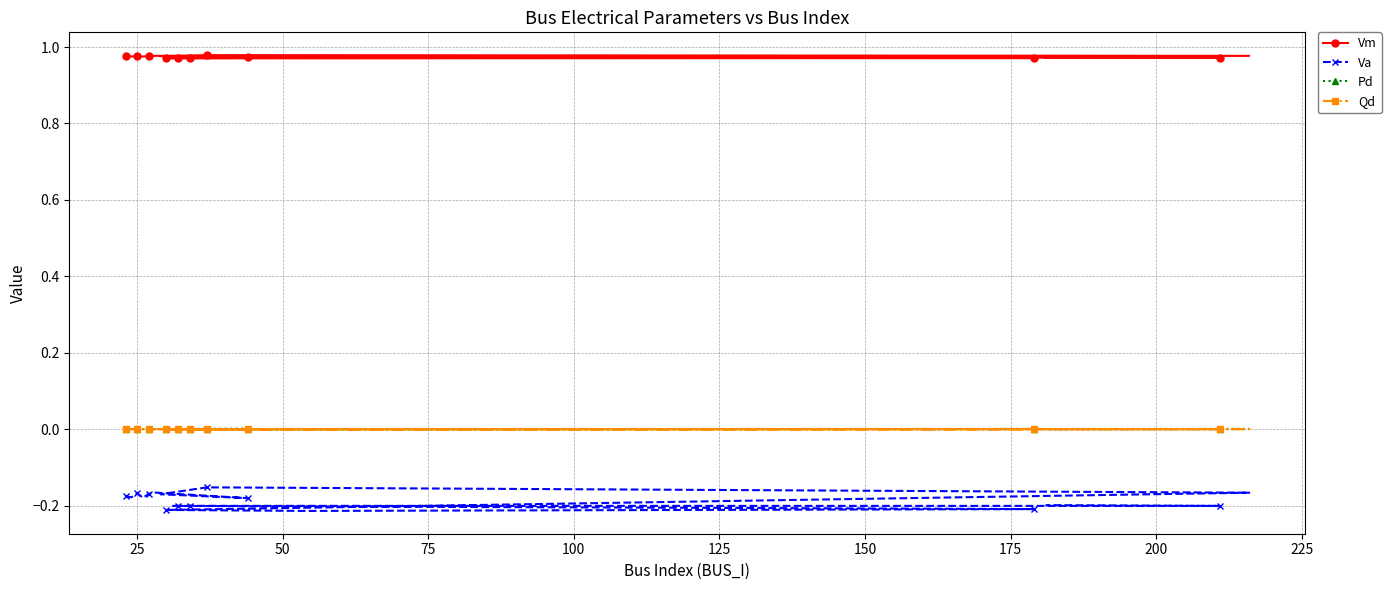

Which series has the largest total across all categories?

Vm